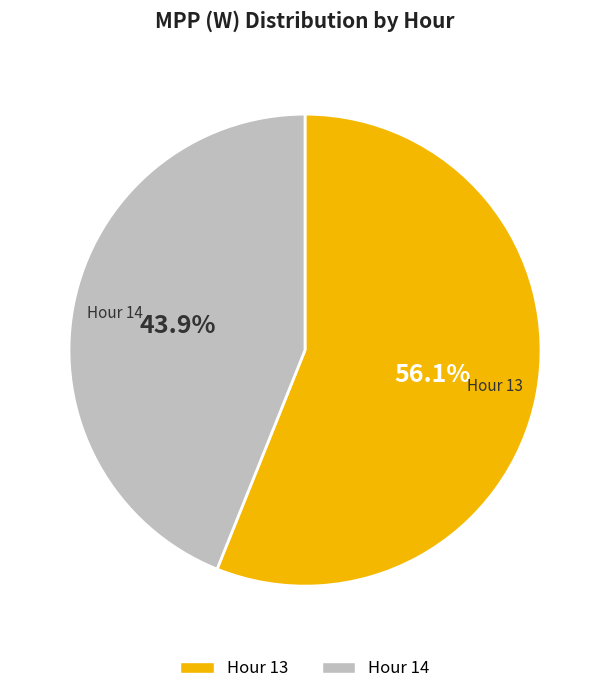

Is there a majority slice in this chart?

Yes